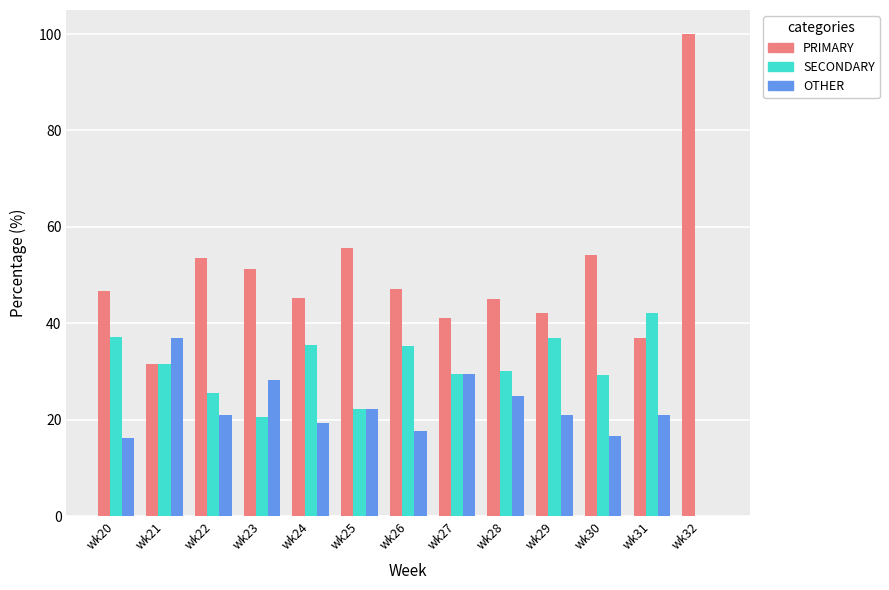

The value of PRIMARY at wk21 is 31.5. True or false?

True